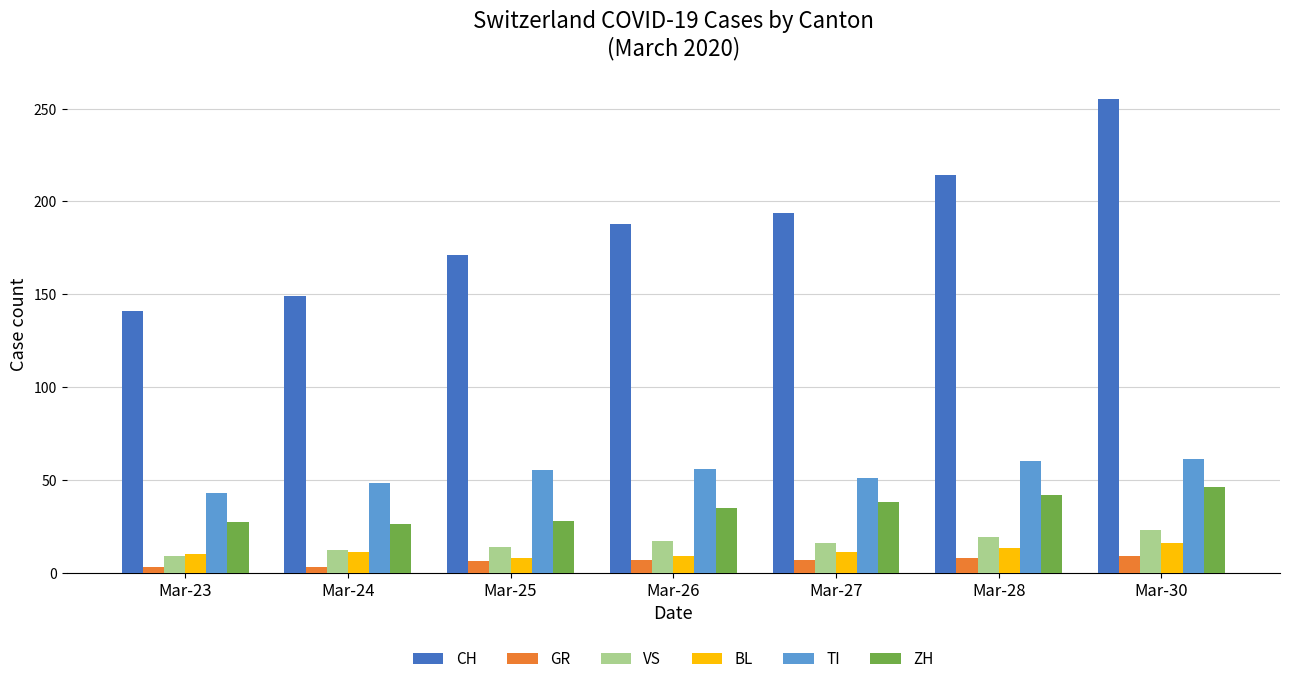

How many values in the CH series are below 188?

3